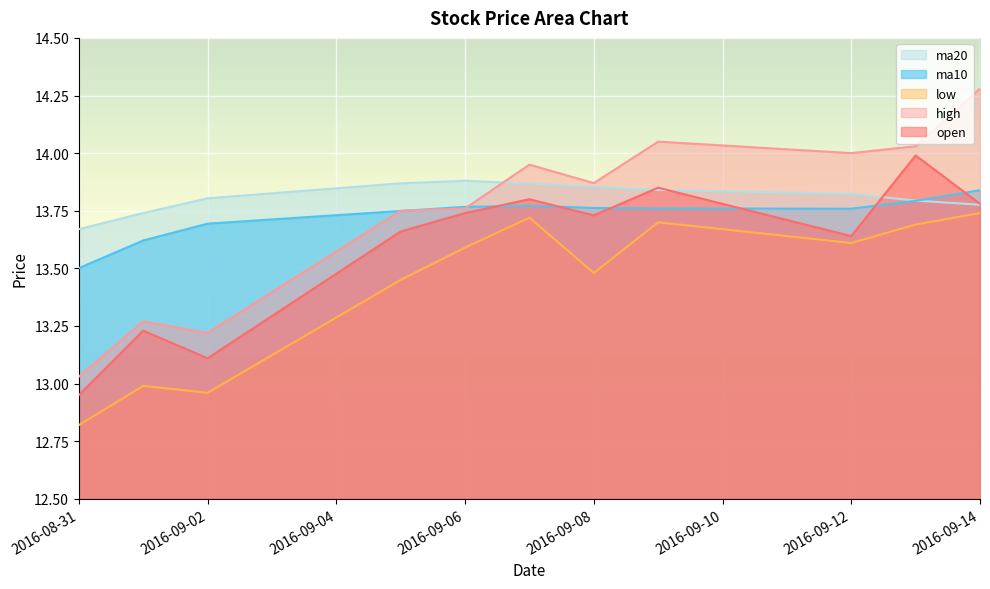

Reading left to right, list all the values displayed in this chart.

open: 12.9	13.2	13.1	13.7	13.7	13.8	13.7	13.8	13.6	14.0	13.8
high: 13.0	13.3	13.2	13.8	13.8	13.9	13.9	14.1	14.0	14.0	14.3
low: 12.8	13.0	13.0	13.4	13.6	13.7	13.5	13.7	13.6	13.7	13.7
ma10: 13.5	13.6	13.7	13.7	13.8	13.8	13.8	13.8	13.8	13.8	13.8
ma20: 13.7	13.7	13.8	13.9	13.9	13.9	13.9	13.8	13.8	13.8	13.8